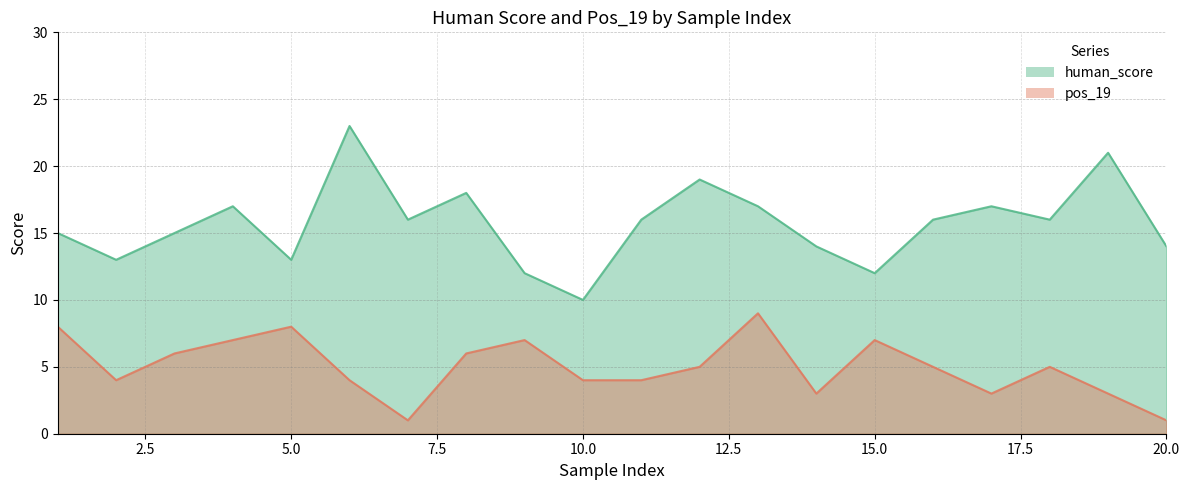

True or false: pos_19 and human_score intersect in this chart.

False